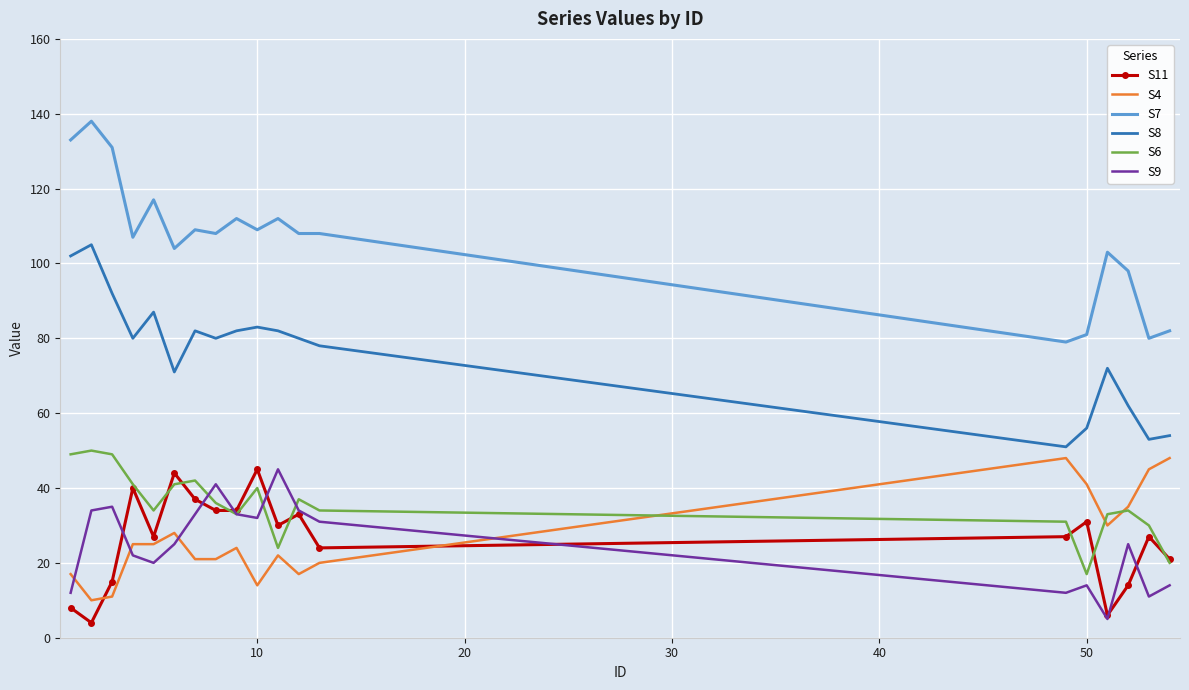

How many times do S4 and S6 cross each other?

3